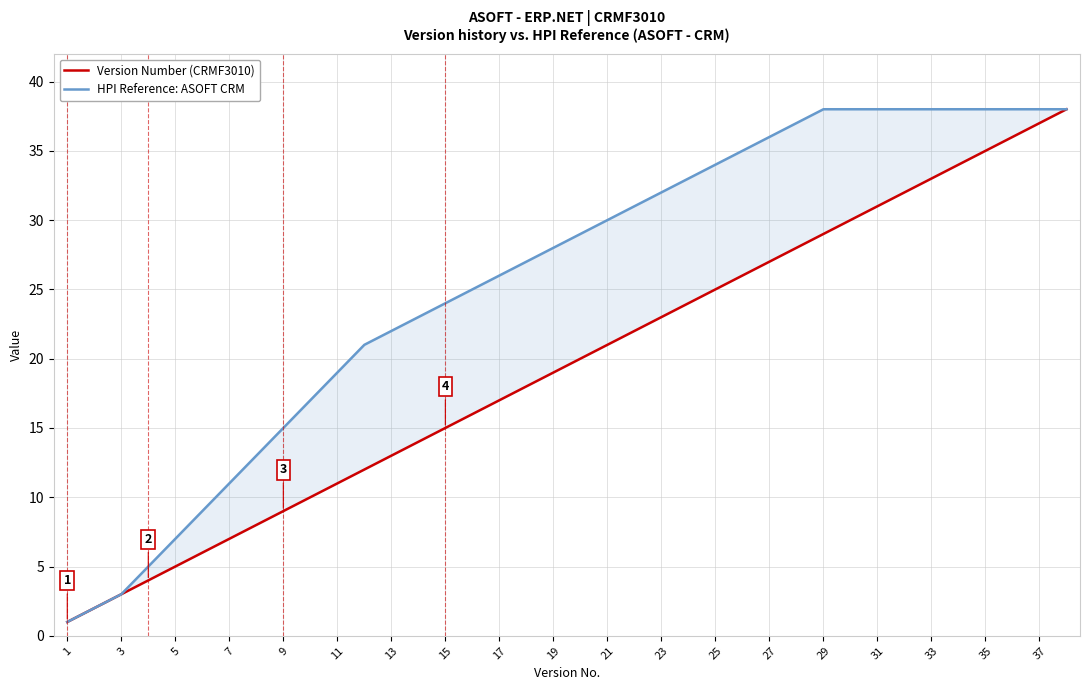

What is the minimum value shown in the chart?

1